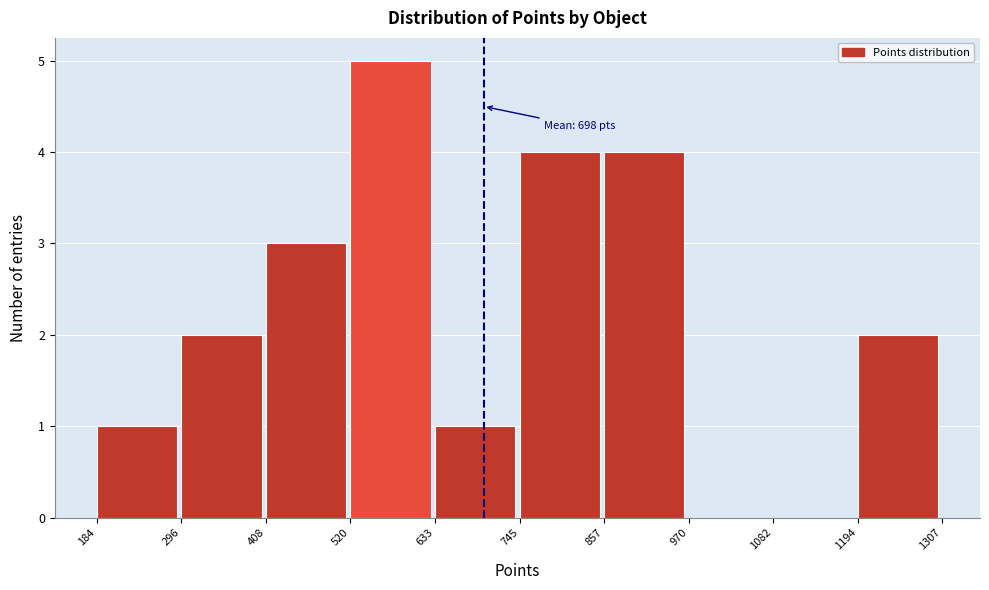

Over which range of the x-axis is the bar tallest?

520 to 633